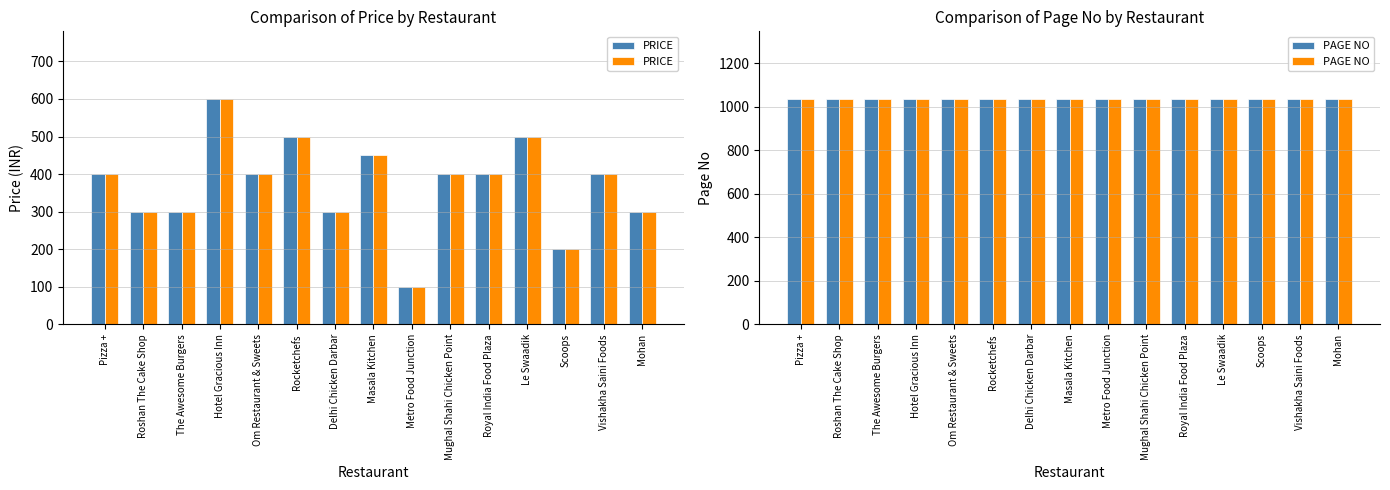

At which category is the sum across all series the highest?

Hotel Gracious Inn